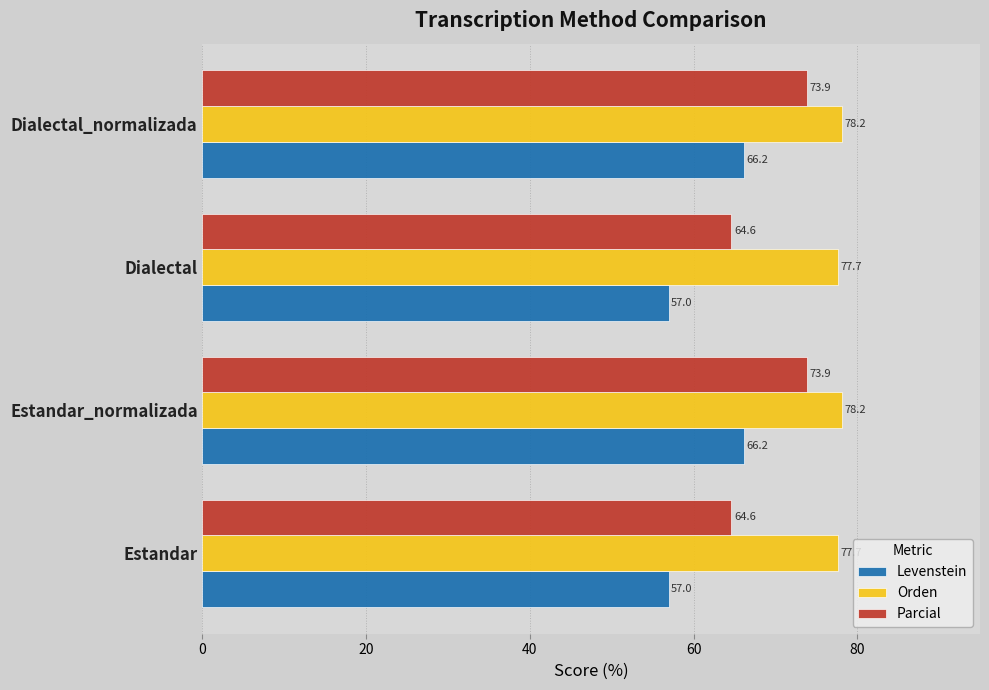

What value does the Orden series have at Dialectal?

77.7